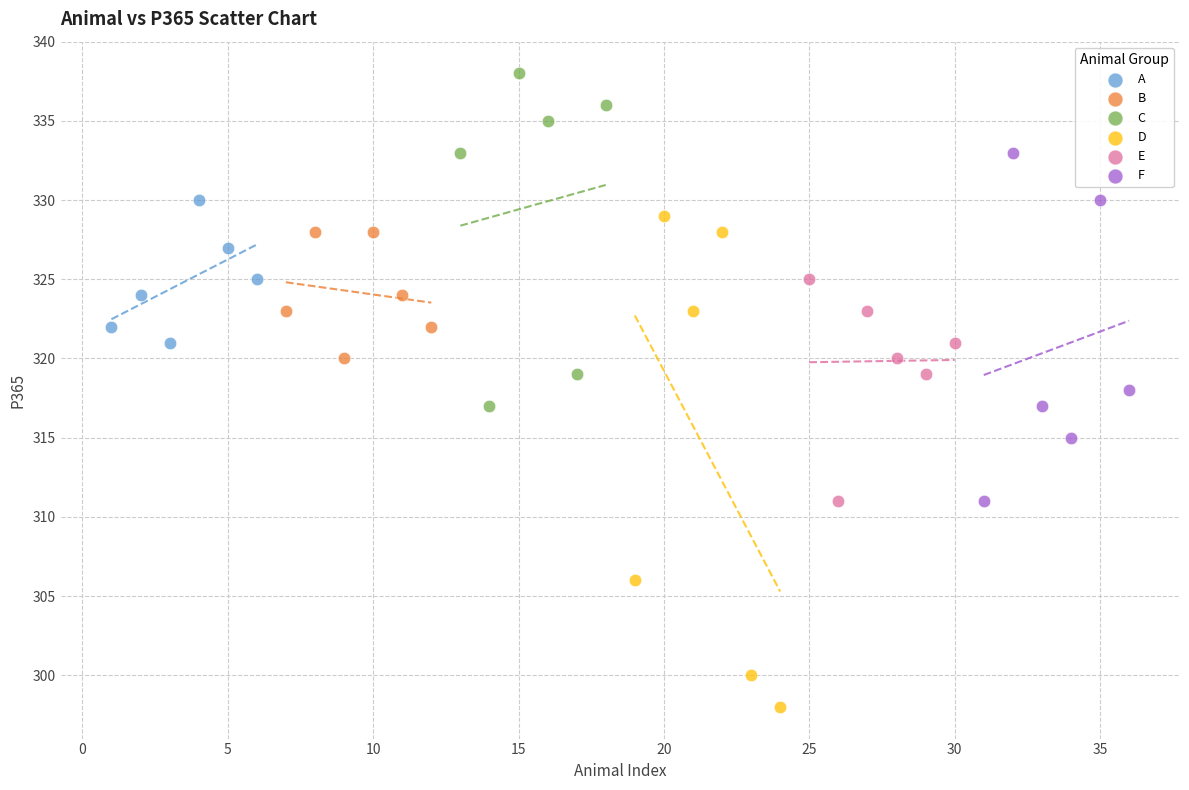

Which series reaches the maximum Y coordinate?

C